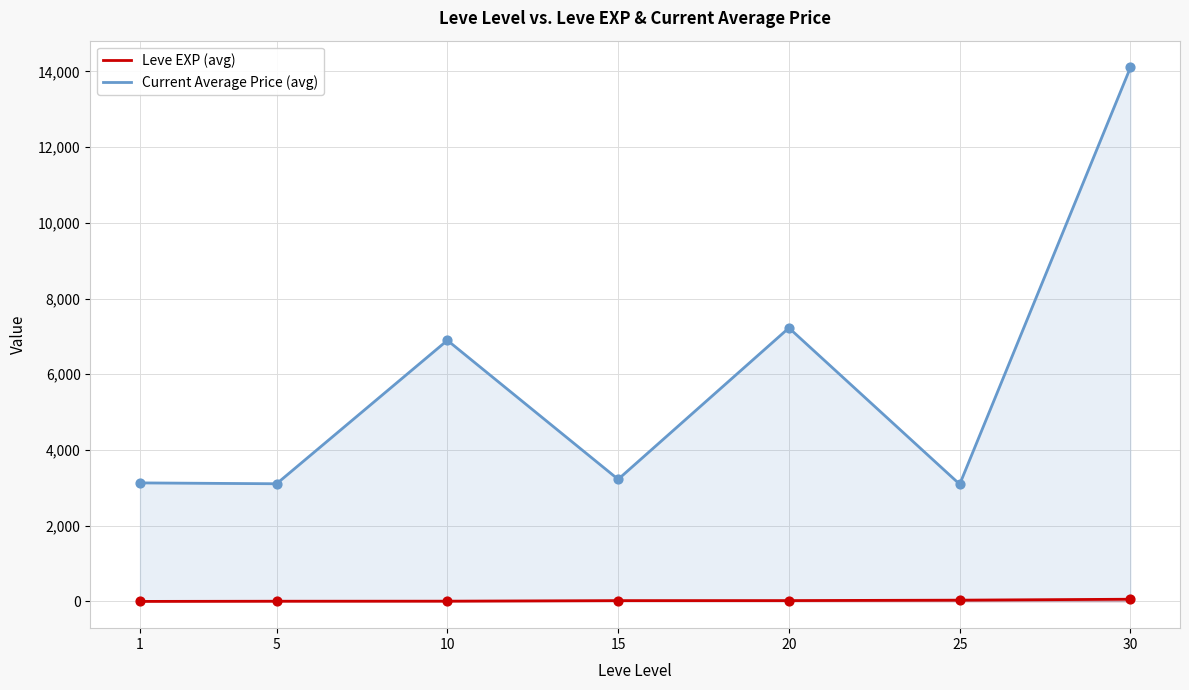

At which category is the sum across all series the highest?

30